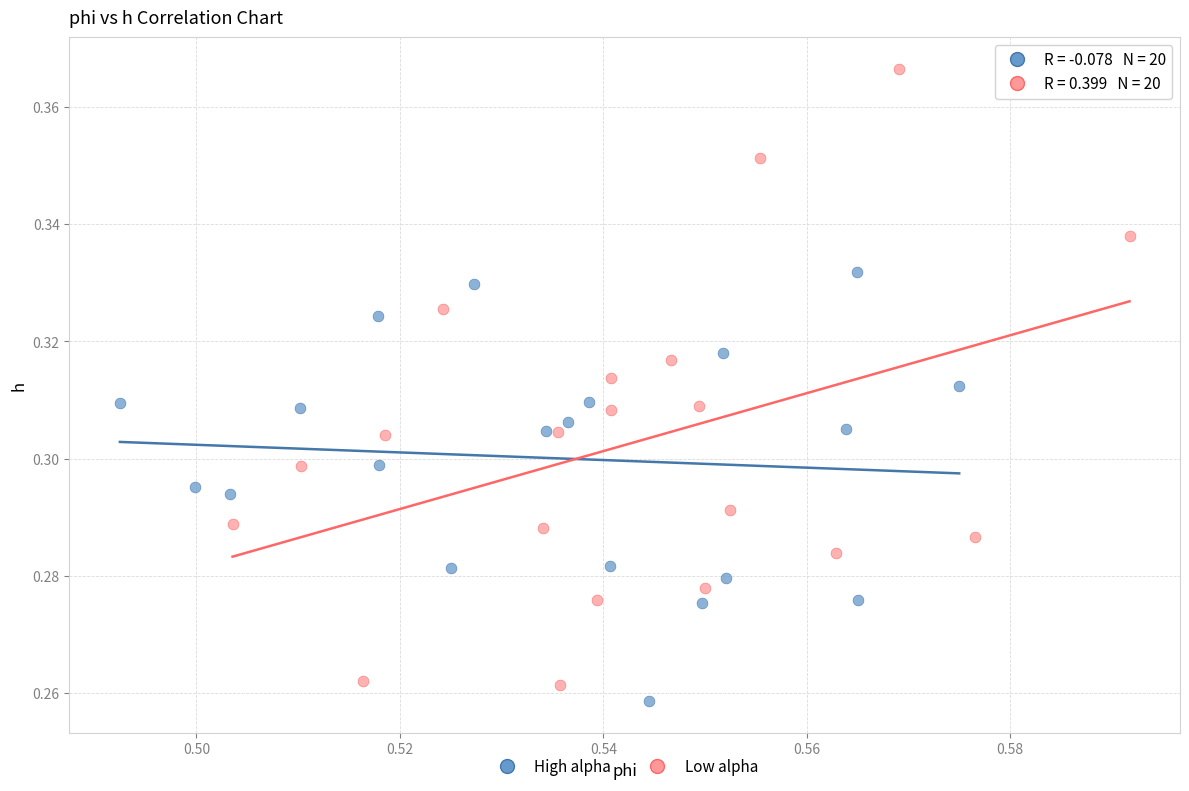

Which series reaches the maximum Y coordinate?

Low alpha